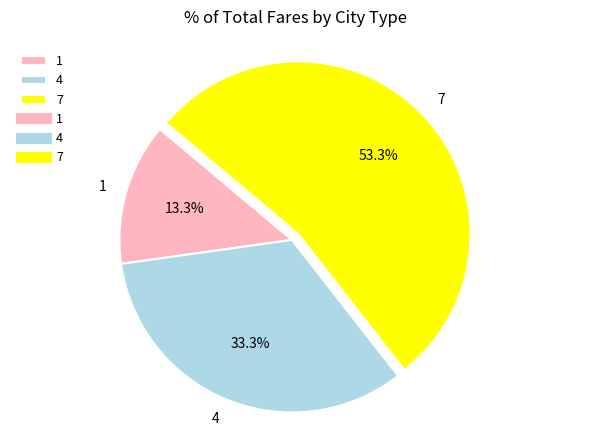

To the nearest percent, what is the combined percentage of 1 and 7?

67%